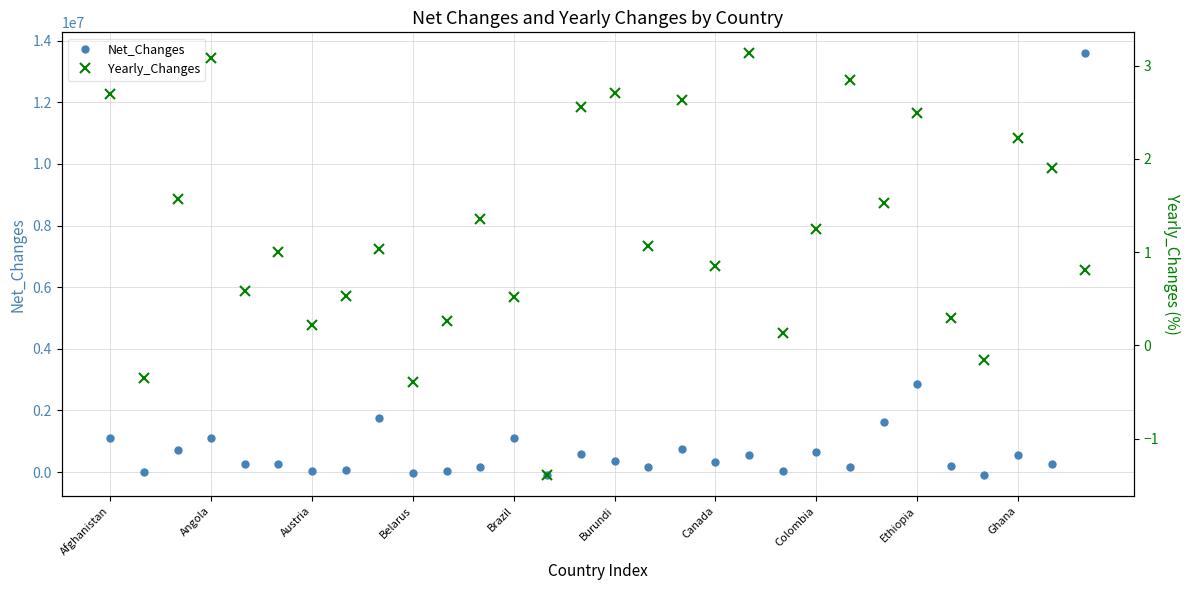

In Yearly_Changes, how many points are lower than both neighbors (excluding endpoints)?

10